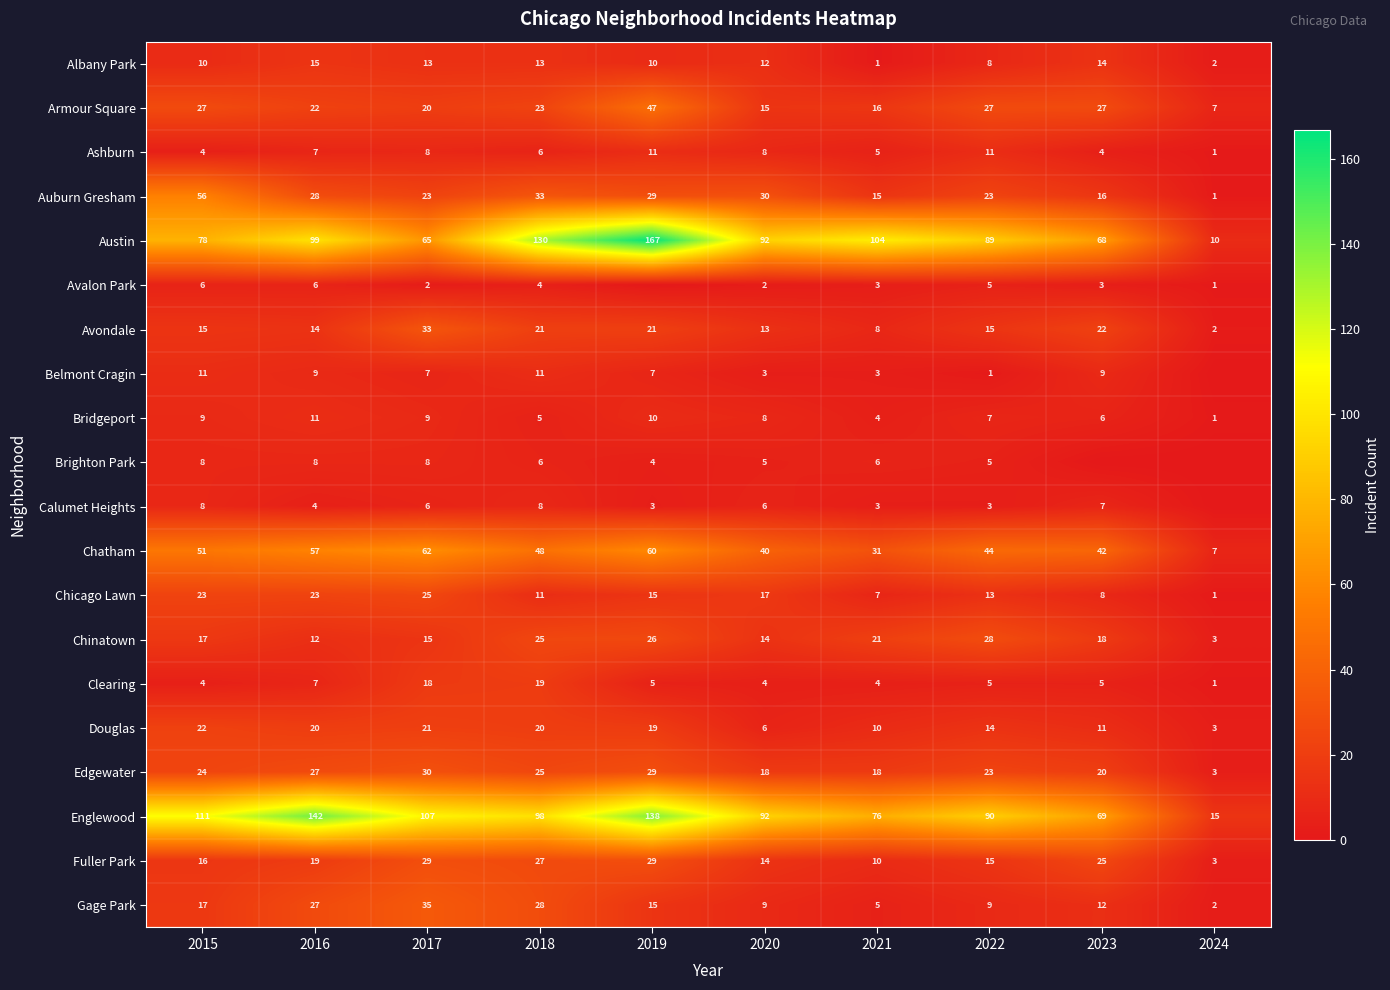

Between 2015 and 2022, which series saw the biggest shift?

Auburn Gresham